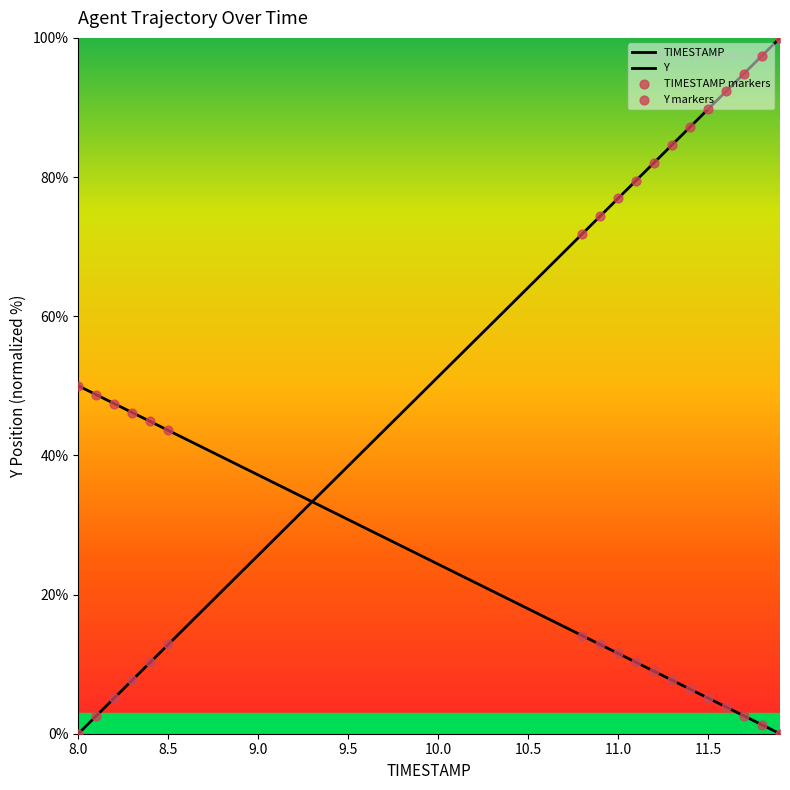

Which series has the largest Y range (max minus min)?

TIMESTAMP